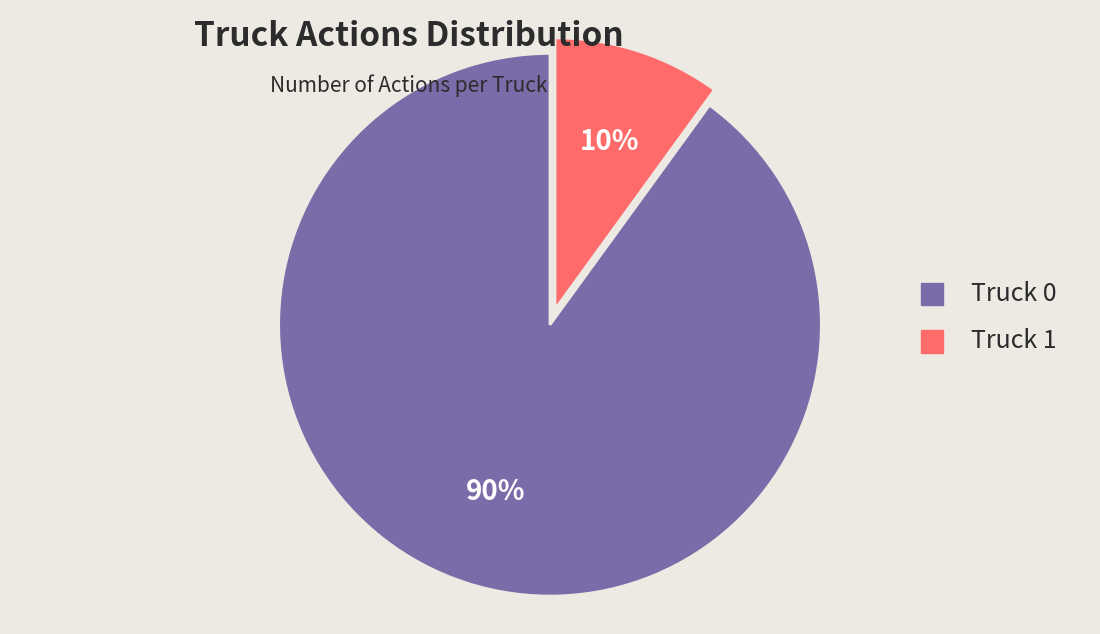

To the nearest percent, what is the average slice percentage?

50%